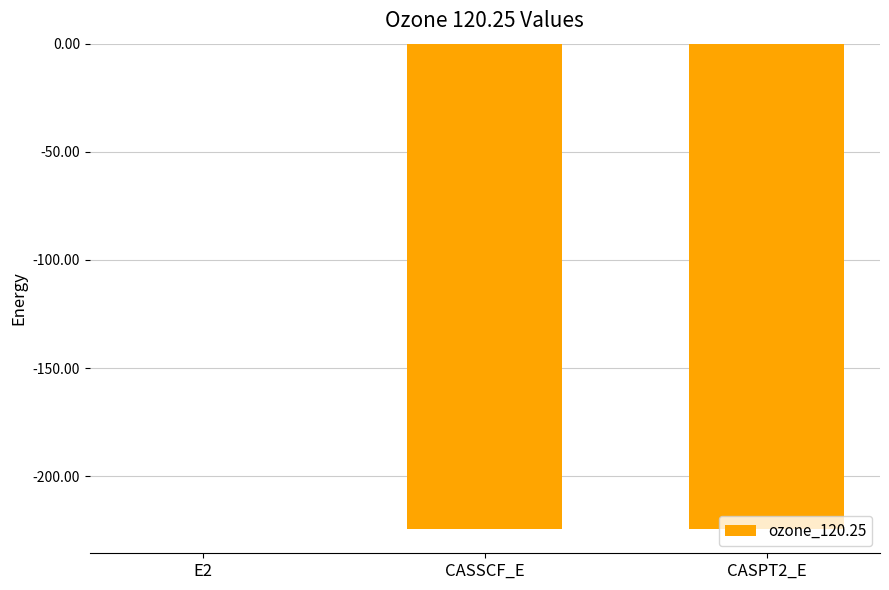

At which category does the chart reach its peak across all series?

E2